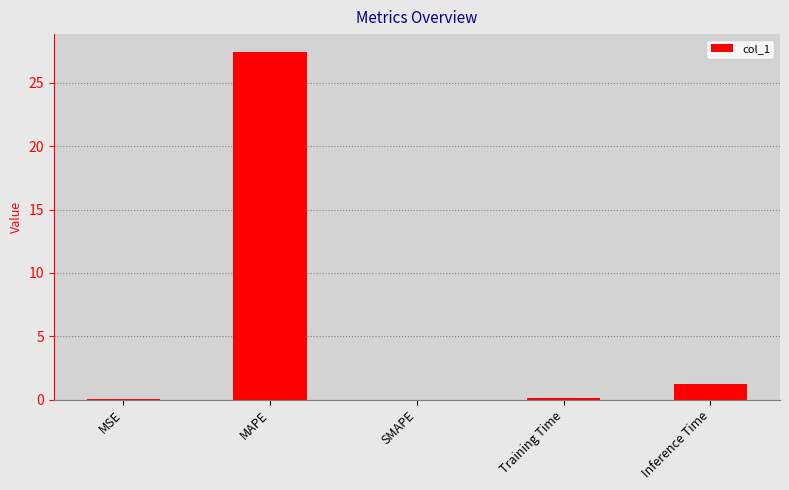

What is the sum of all values?

28.8